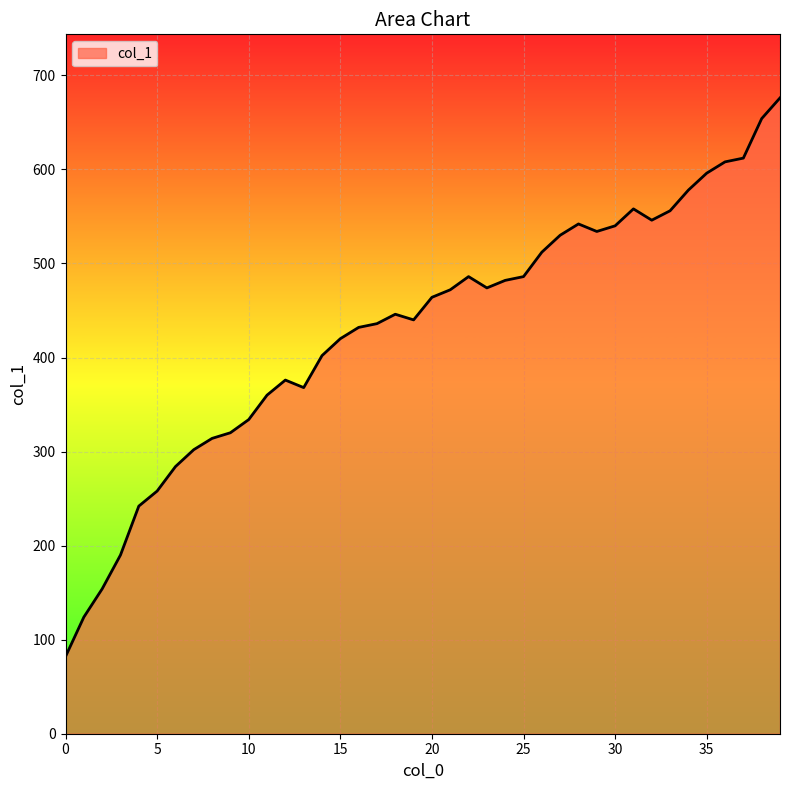

What is the minimum value shown in the chart?

82